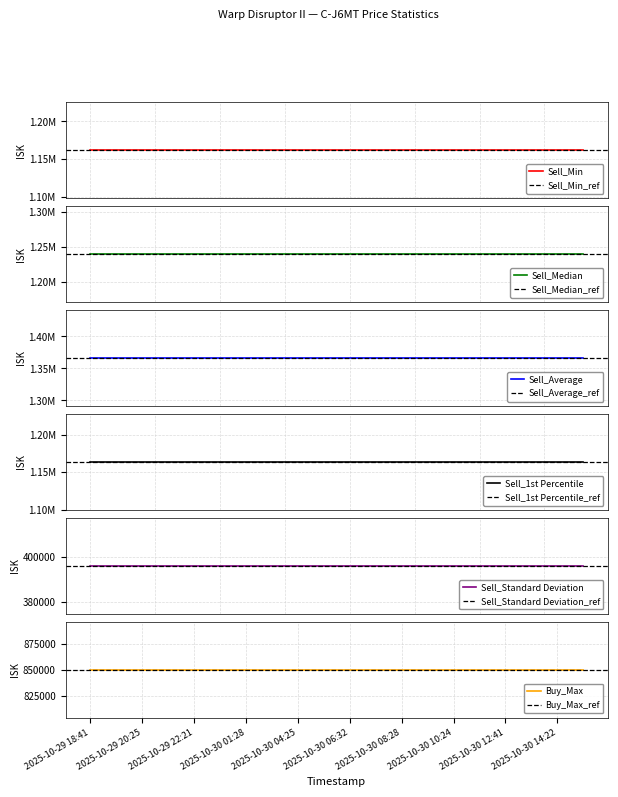

Which series has the largest total across all categories?

Sell_Average